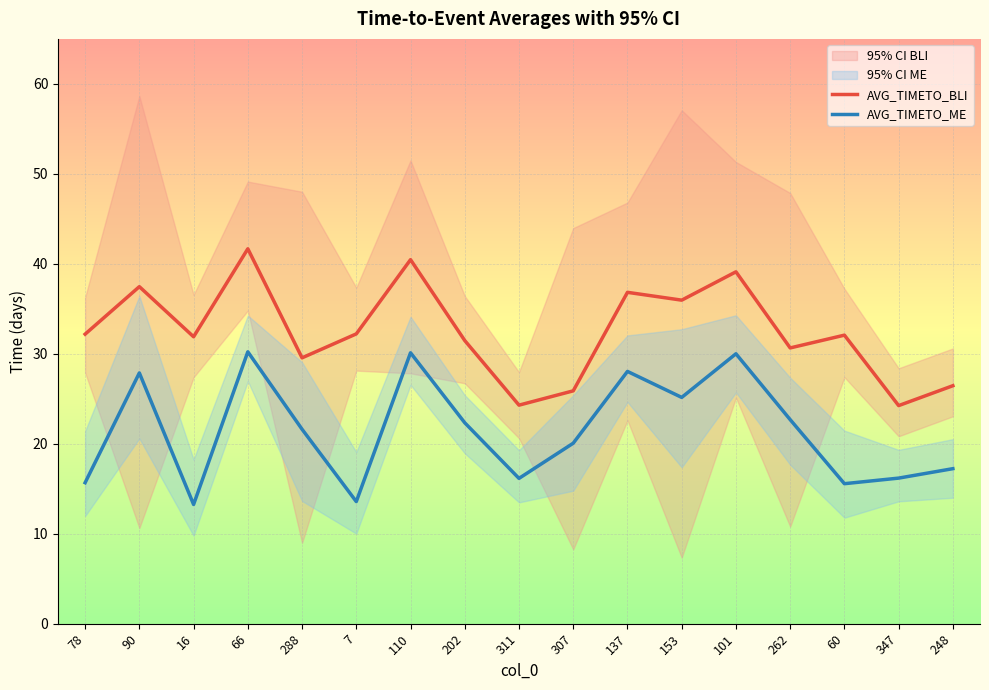

Which series changed the most between 78 and 101?

AVG_TIMETO_ME